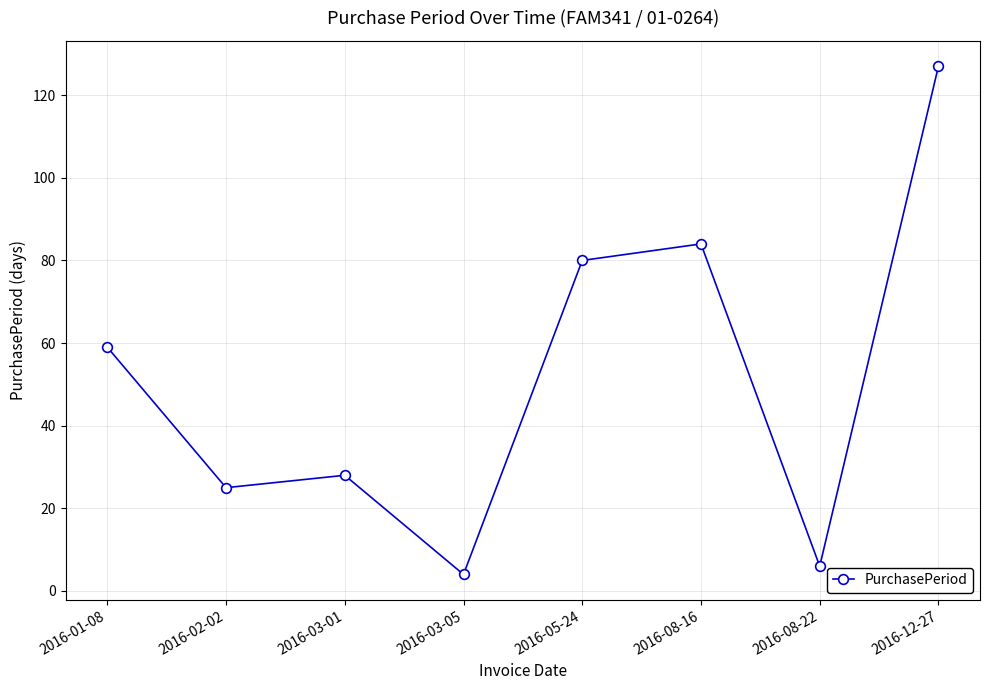

Is this an area chart (filled region under the line)?

No